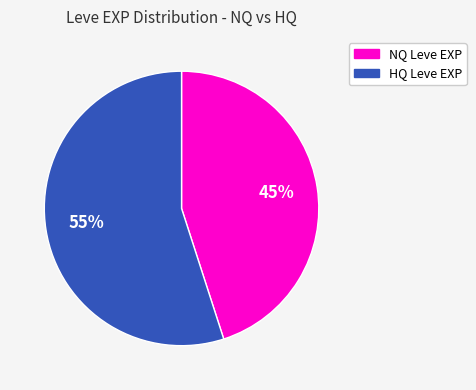

Is there a majority slice in this chart?

Yes